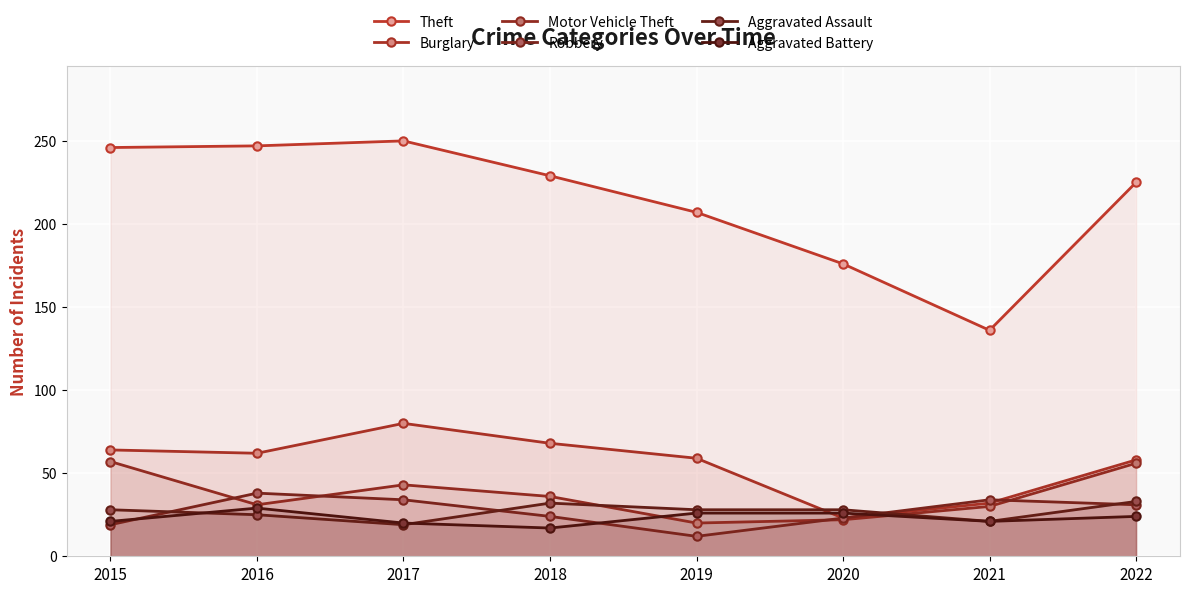

Which category has the lowest value across all series?

2019